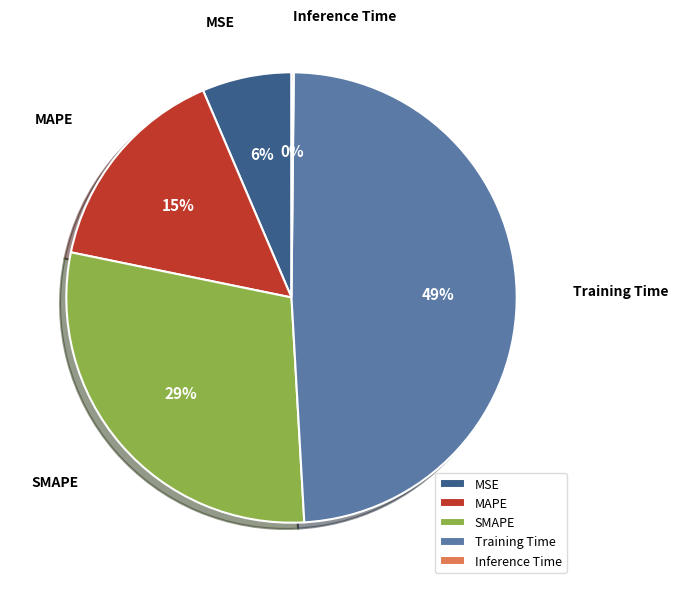

To the nearest percent, what is the average slice percentage?

20%